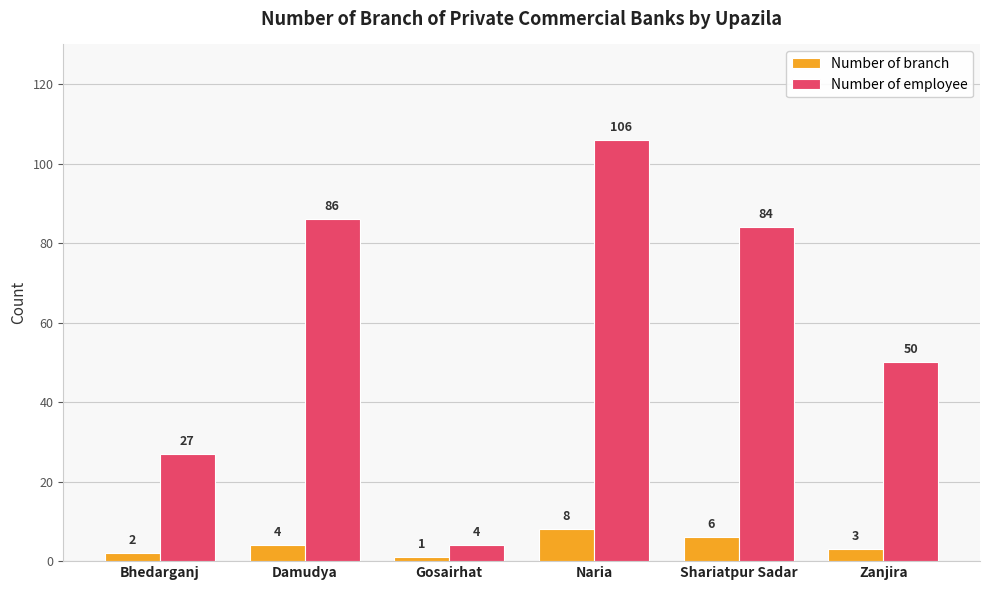

Which label corresponds to the smallest value in the chart?

Gosairhat